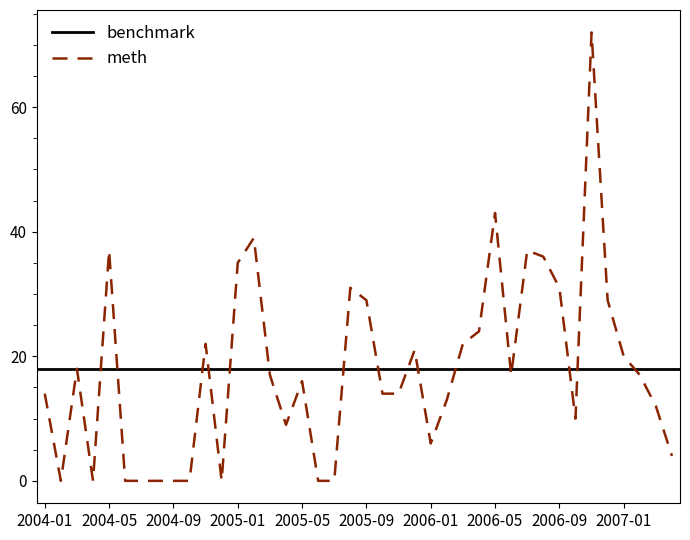

Does the chart display data point markers on the line(s)?

No